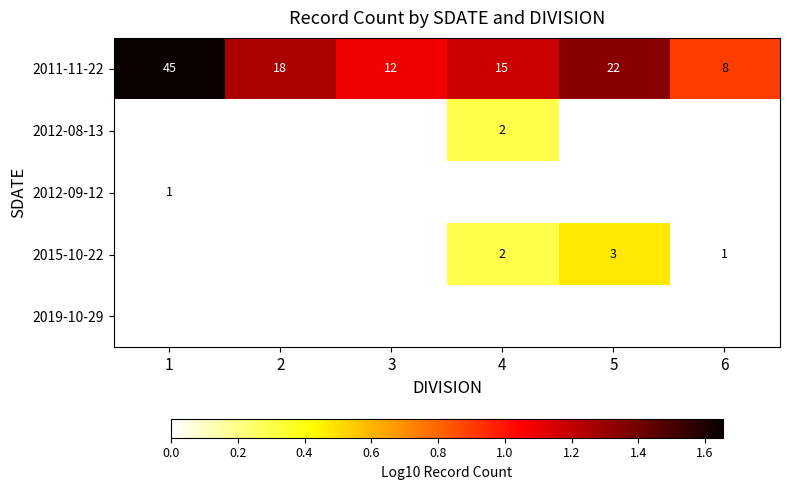

Which series has the largest range (max minus min)?

2011-11-22